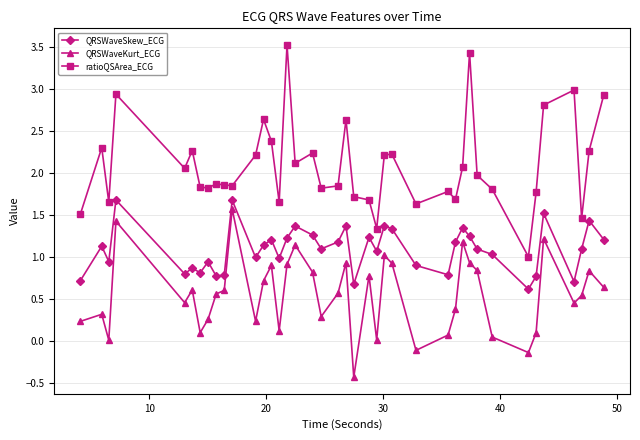

Which series has the largest total across all categories?

ratioQSArea_ECG